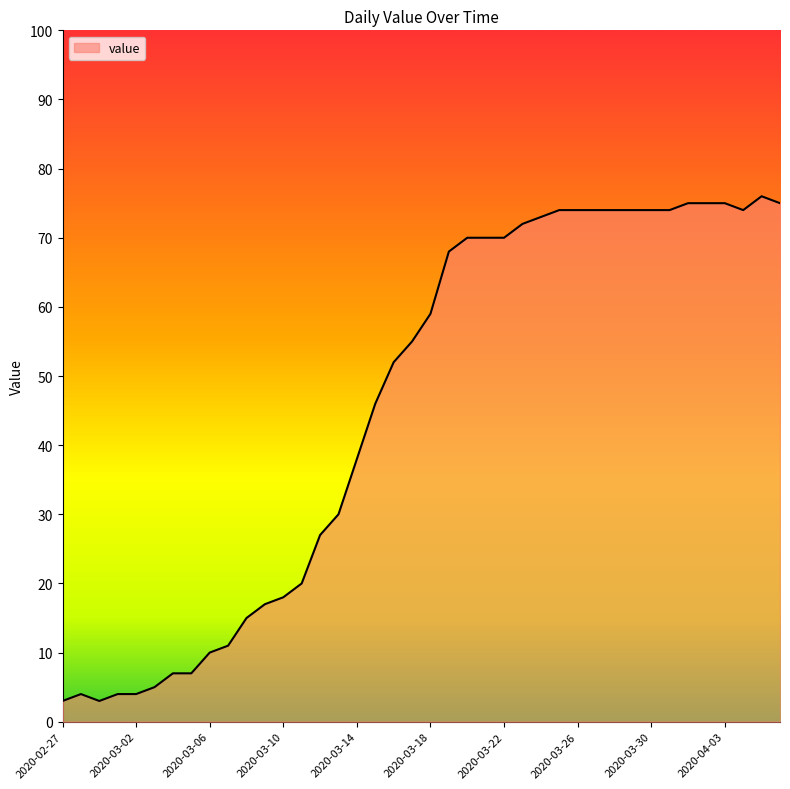

What is the maximum value shown in the chart?

76